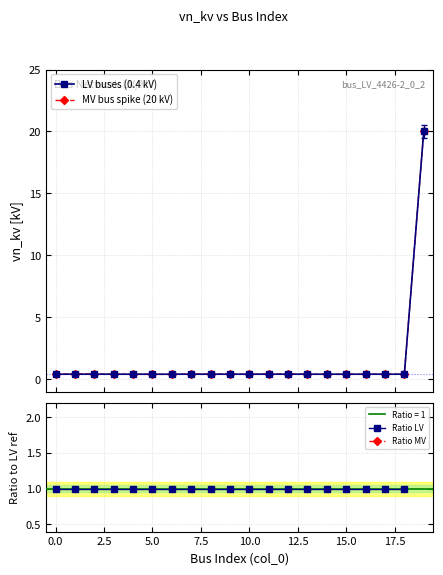

Reading left to right, list all the values displayed in this chart.

0=0.4	1=0.4	2=0.4	3=0.4	4=0.4	5=0.4	6=0.4	7=0.4	8=0.4	9=0.4	10=0.4	11=0.4	12=0.4	13=0.4	14=0.4	15=0.4	16=0.4	17=0.4	18=0.4	19=20.0